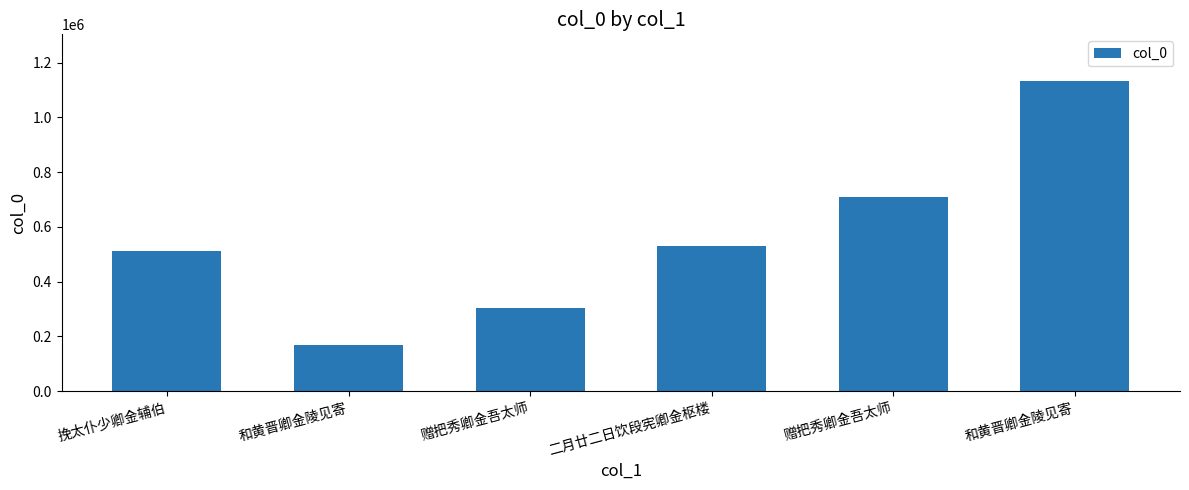

Reading left to right, list all the values displayed in this chart.

511609	167688	302057	531533	710252	1133169